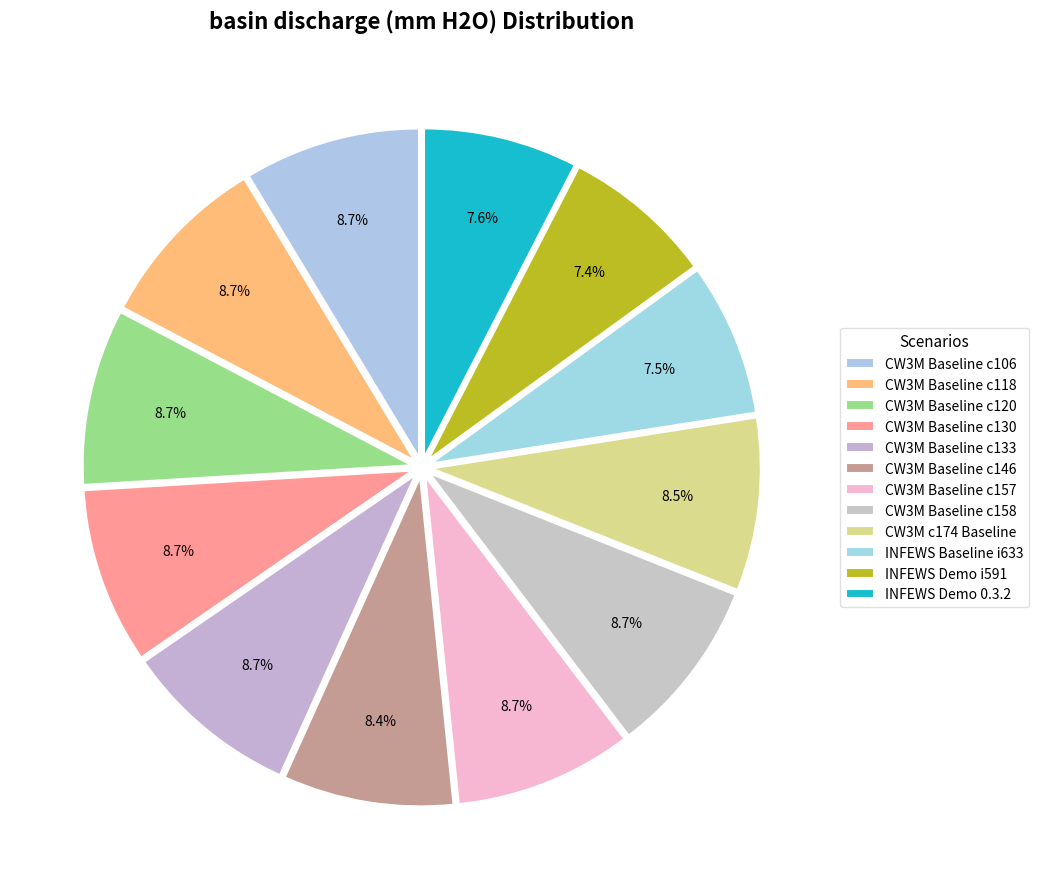

How many segments does this pie chart have?

12